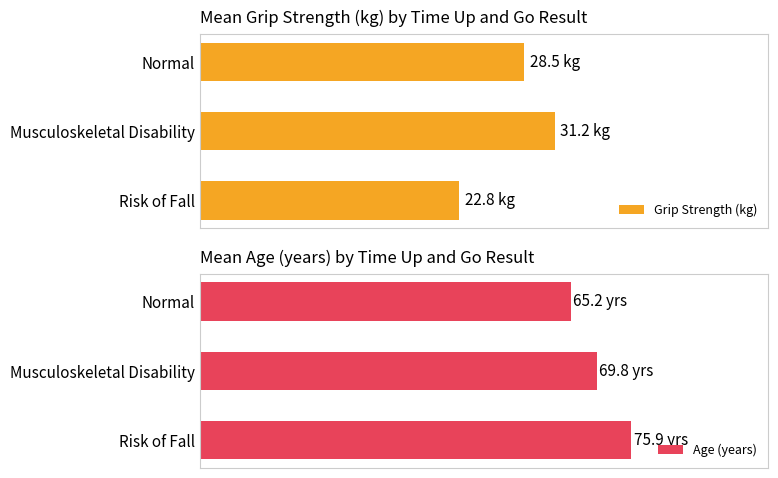

Is it true that Age (years) equals 86.8 at Normal?

False